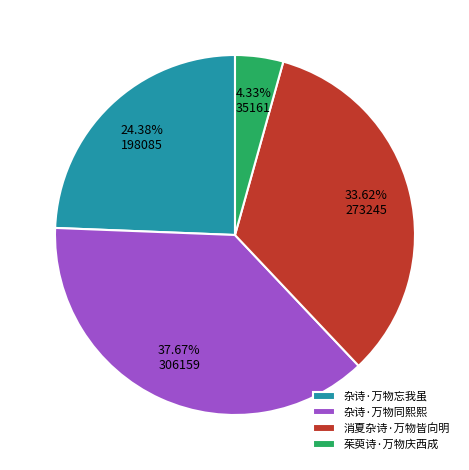

Does 茱萸诗·万物庆西成 represent more than half of the total?

No